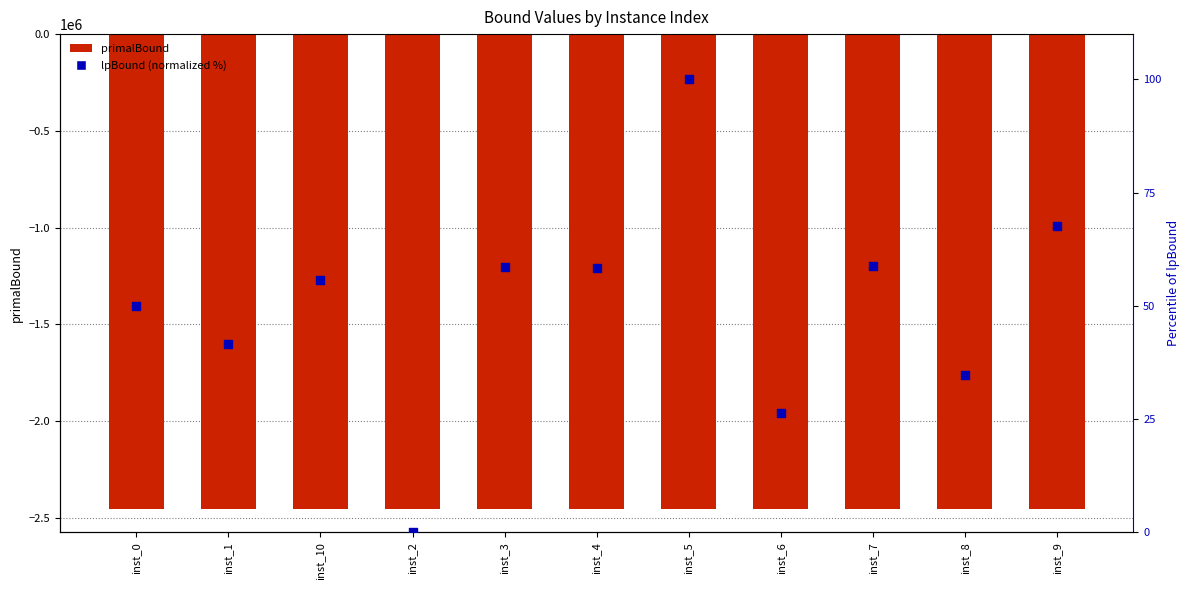

At which category is the sum across all series the highest?

inst_5